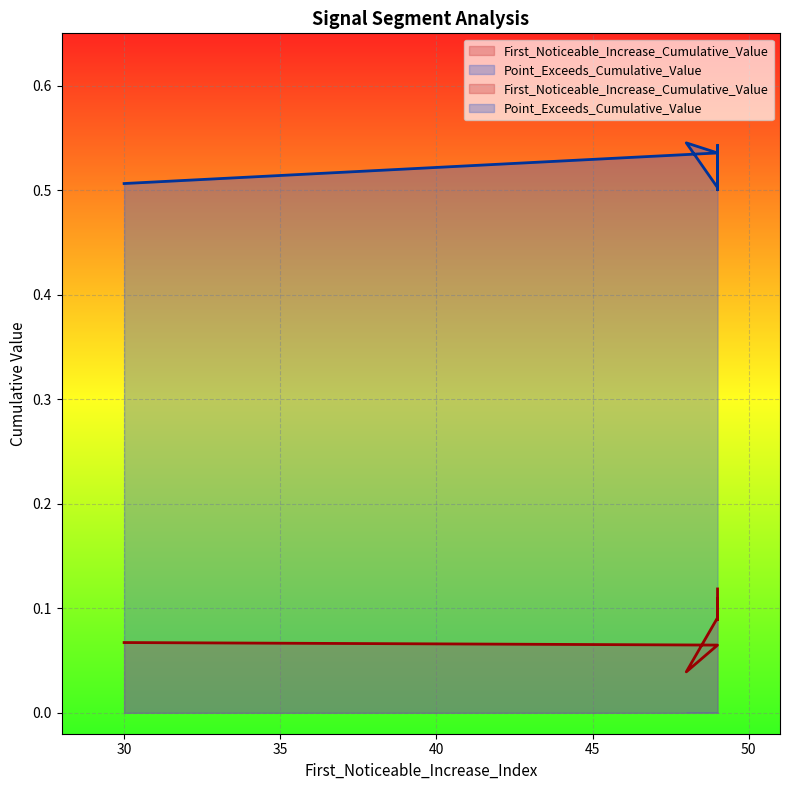

What is the sum of all First_Noticeable_Increase_Cumulative_Value values?

0.9